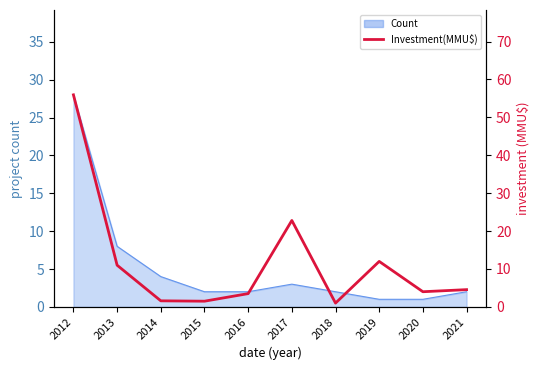

Where is the first local maximum?

2017